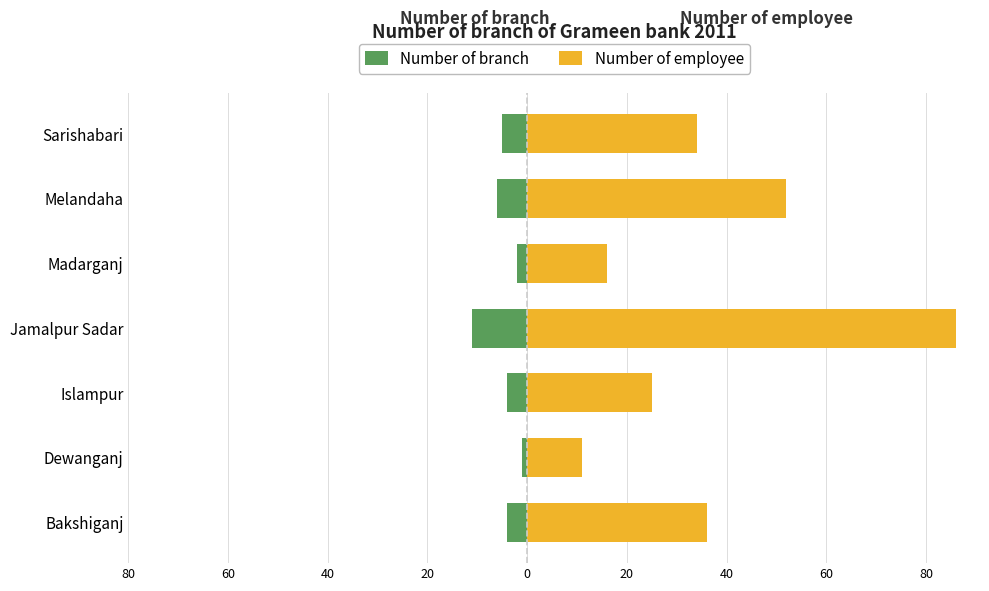

What is the greatest value displayed?

86